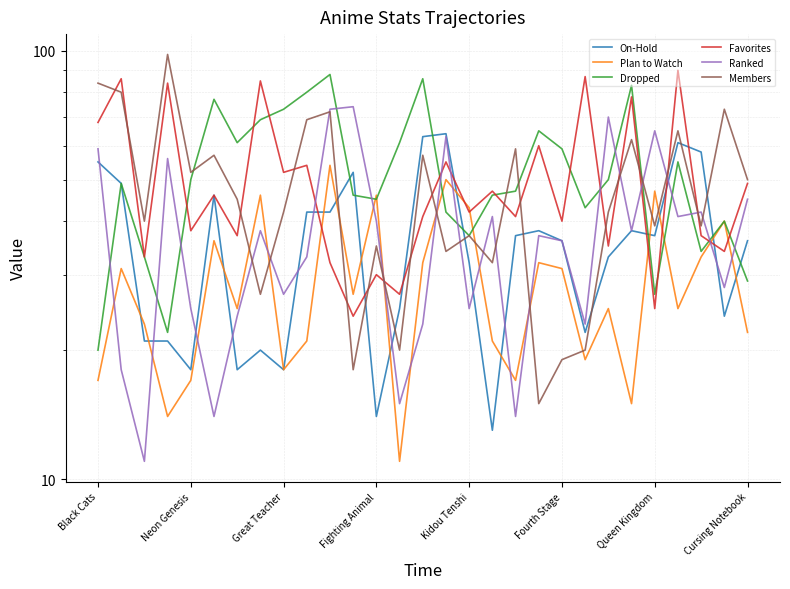

What is the sum of the On-Hold values at 25 and Kidou Tenshi?

79